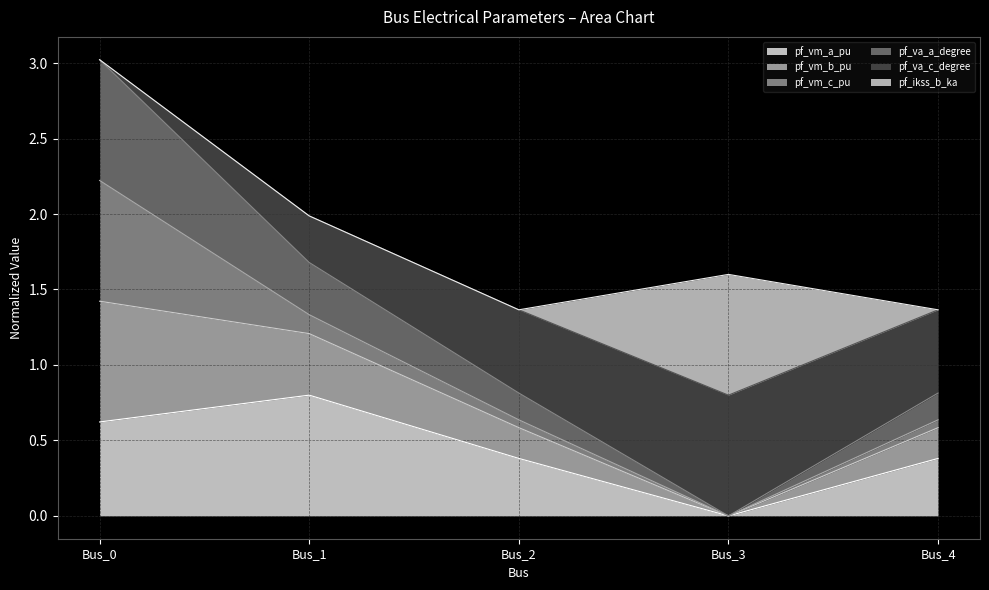

How many positive values does the pf_va_a_degree series have?

4